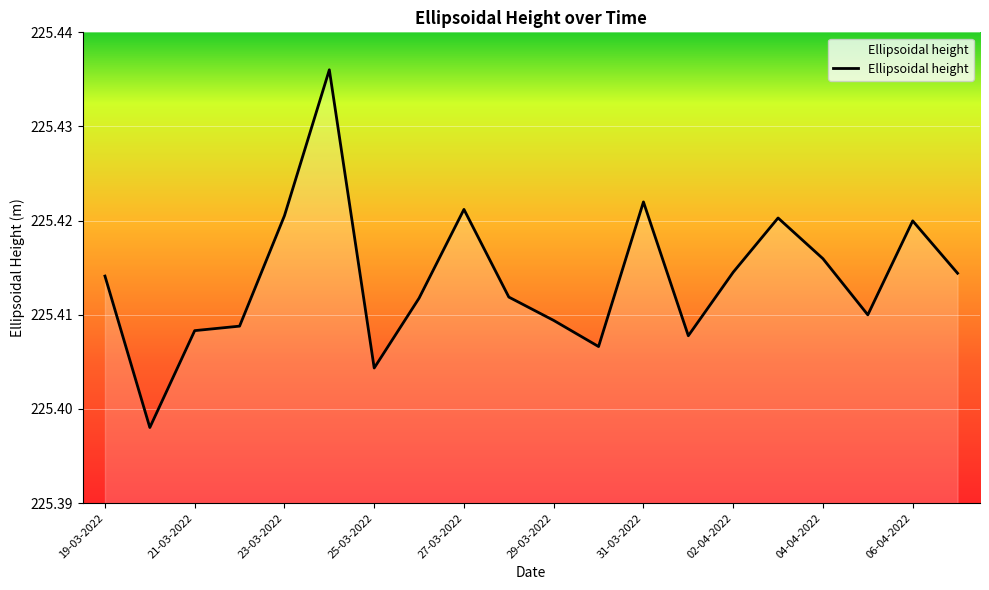

The value at 29-03-2022 is 105.8. True or false?

False